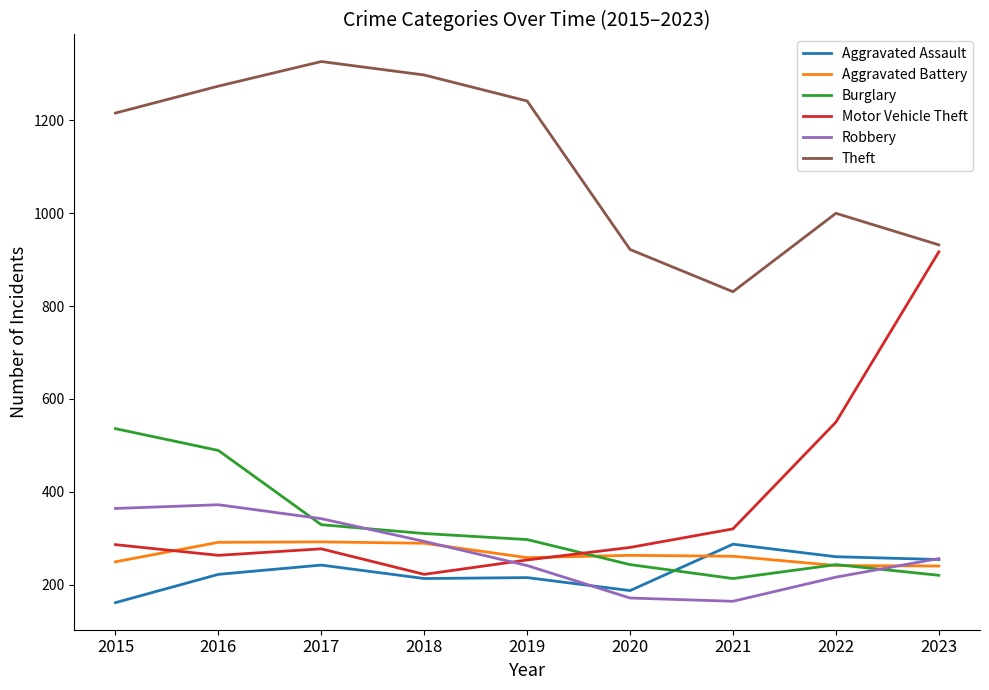

True or false: Theft and Aggravated Battery cross at least once.

False